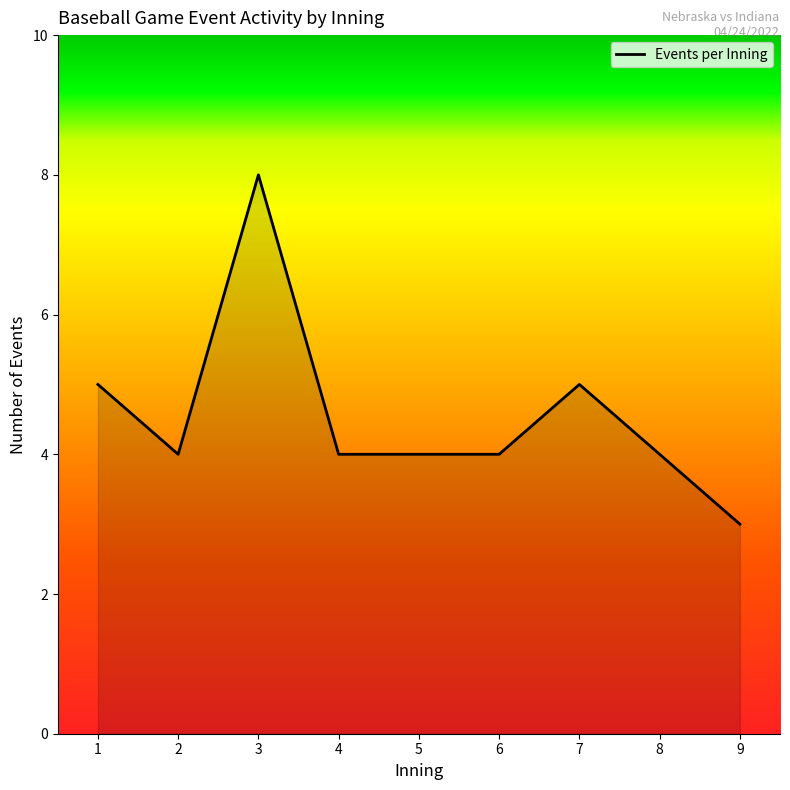

What is the smallest value displayed?

3